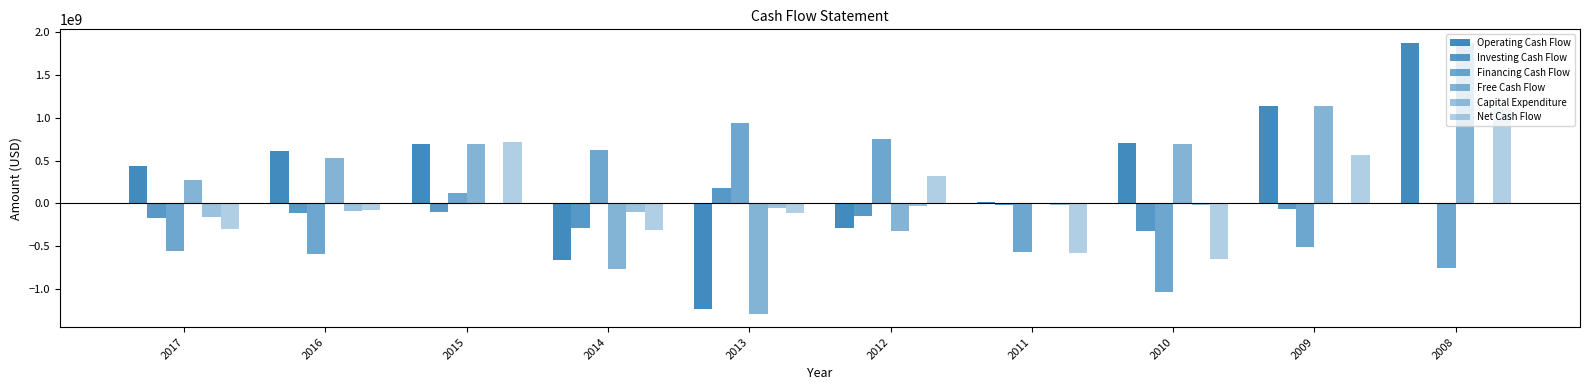

How many groups of bars are there?

10